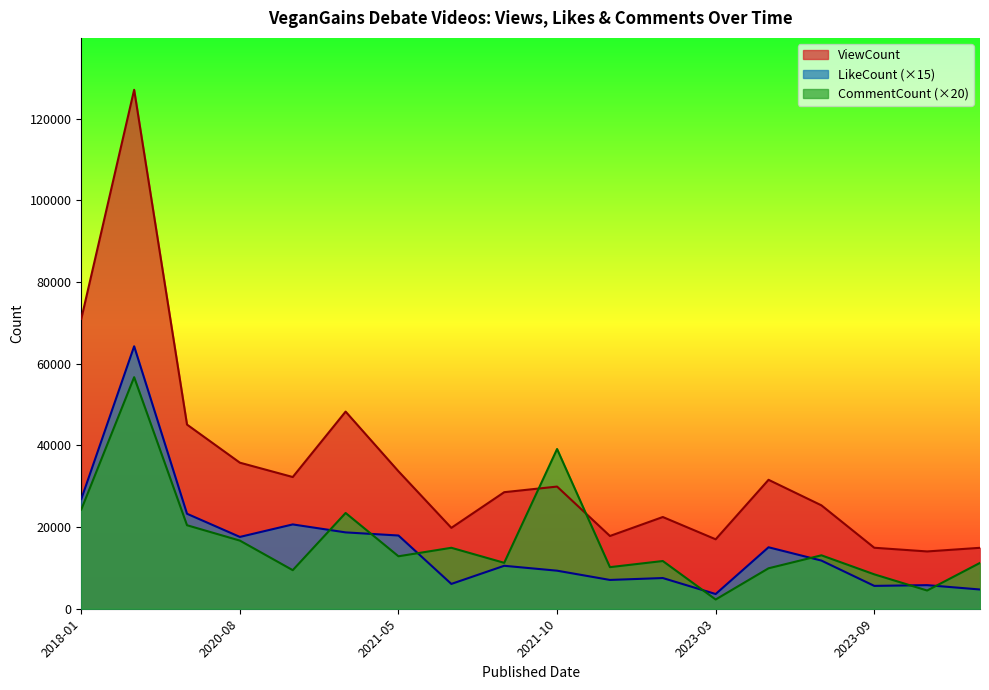

Where is the first local maximum for LikeCount?

2018-01-22